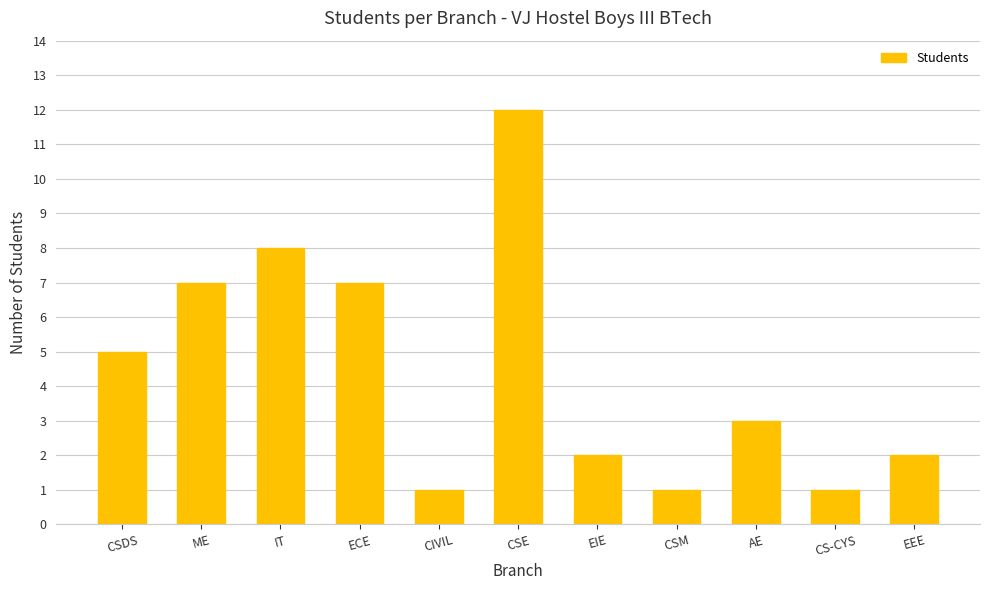

What is the label of the 10th bar from the left?

CS-CYS